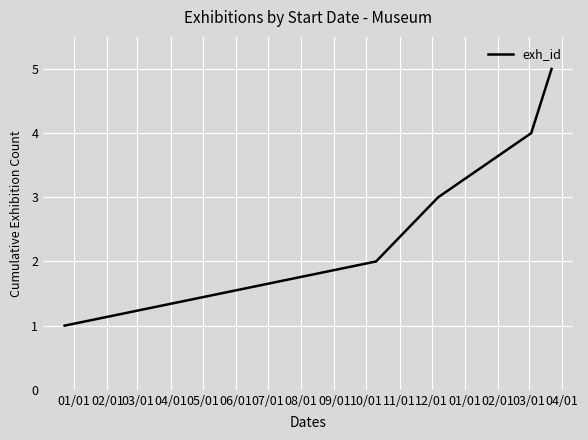

How many values are between 2 and 4?

3